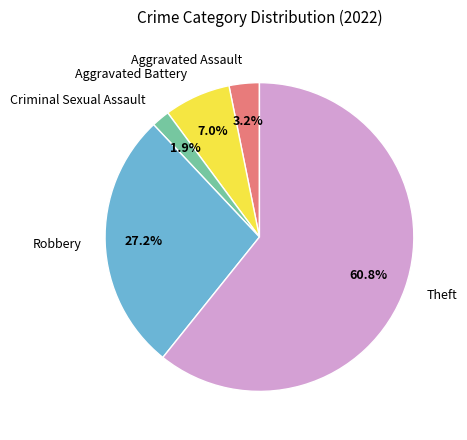

Is it true that Criminal Sexual Assault is 2% of the pie?

True